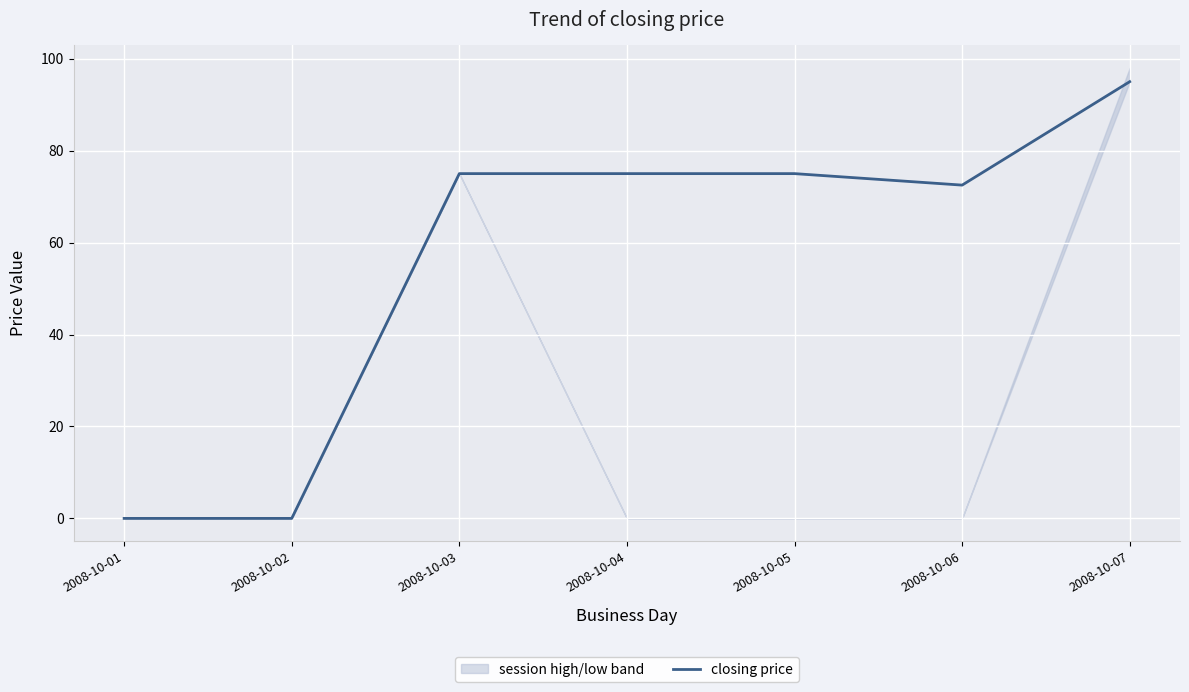

How many points are lower than both their immediate neighbors (excluding endpoints)?

1